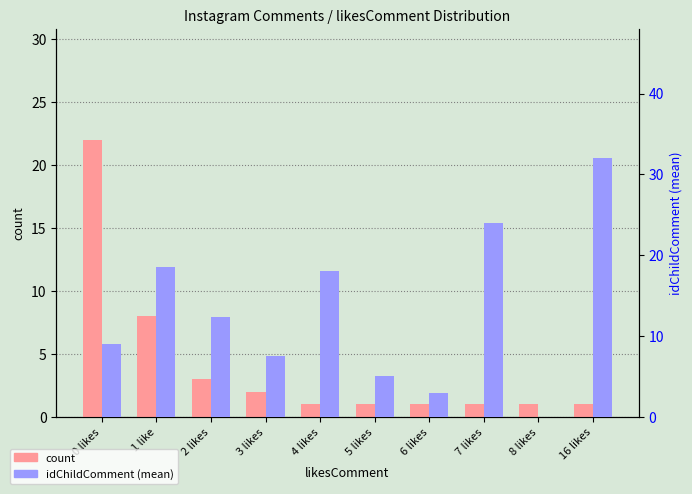

What are all the series names shown in the legend?

count, idChildComment (mean)